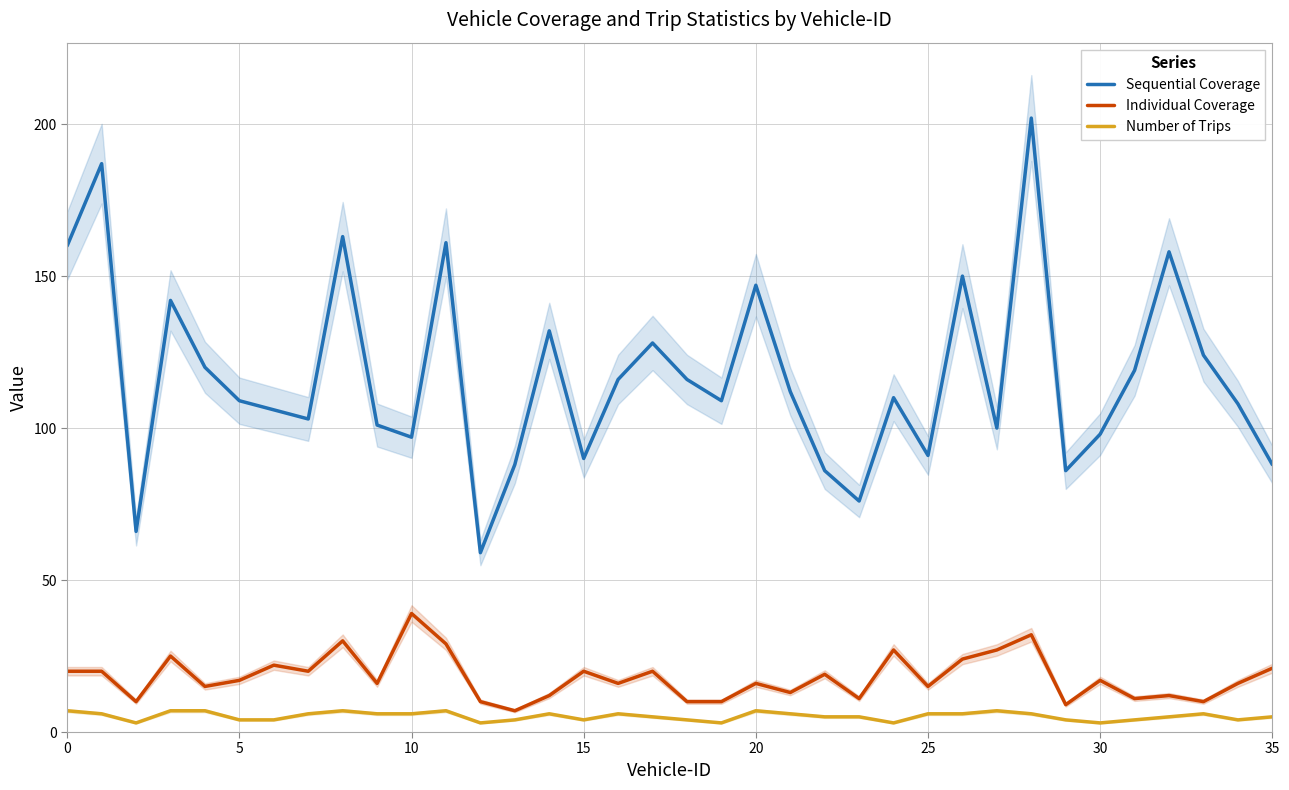

What is the sum of all Sequential Coverage values?

4208